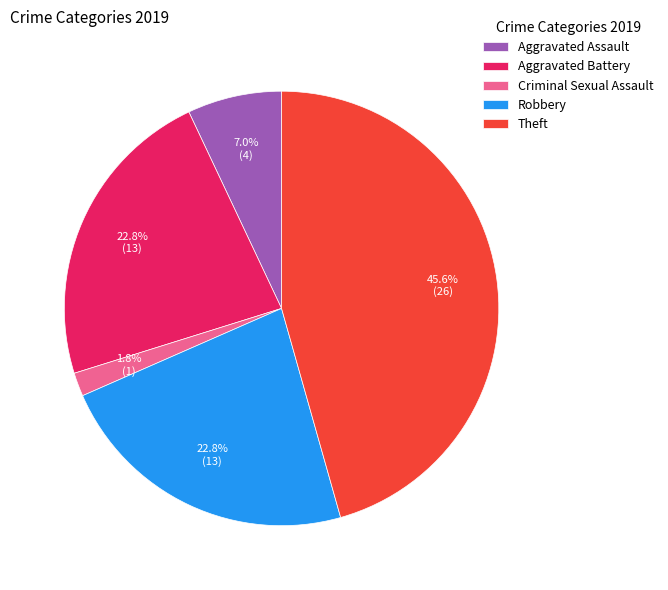

What is the smallest slice in the pie chart?

Criminal Sexual Assault